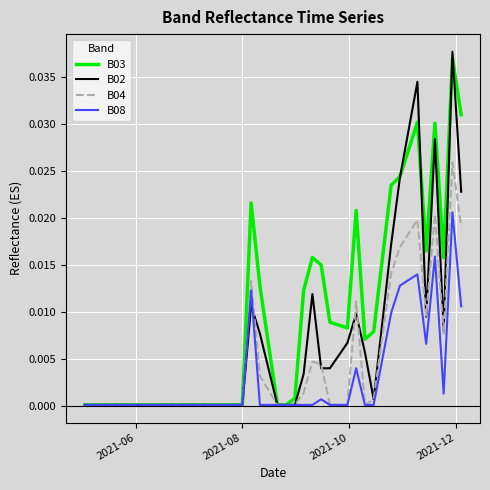

Rank the series by their average value, from highest to lowest.

B03, B02, B04, B08